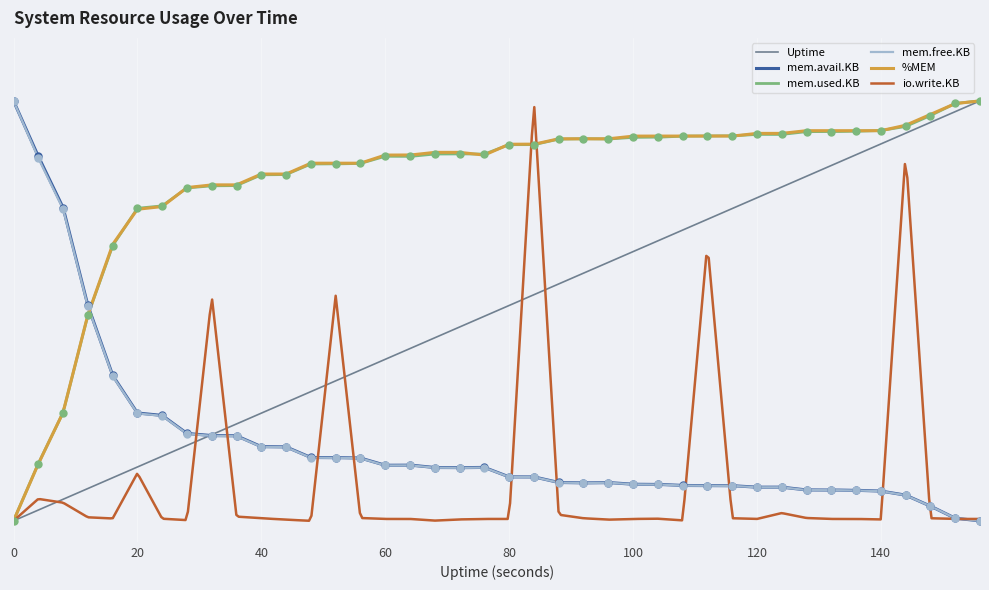

Is the value of mem.free.KB at 156 greater than the value of mem.avail.KB at 156?

No